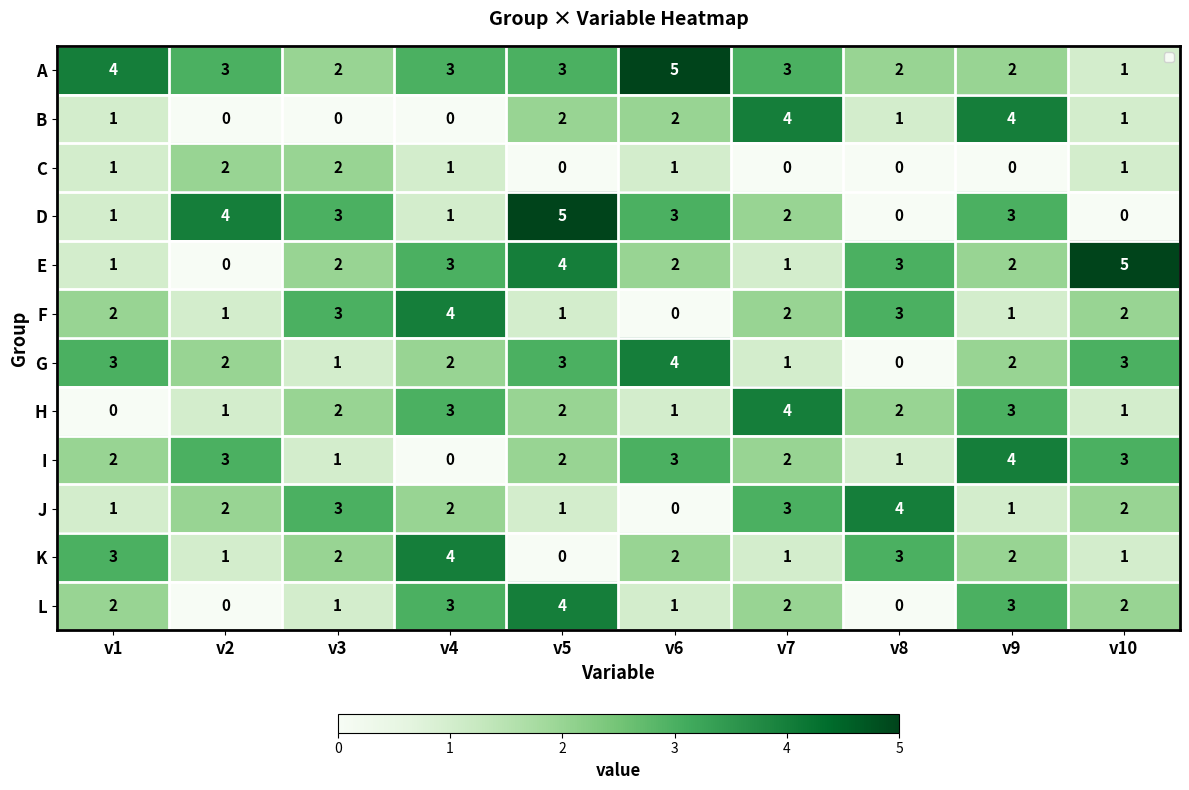

Which category has the highest value in the D series?

v5